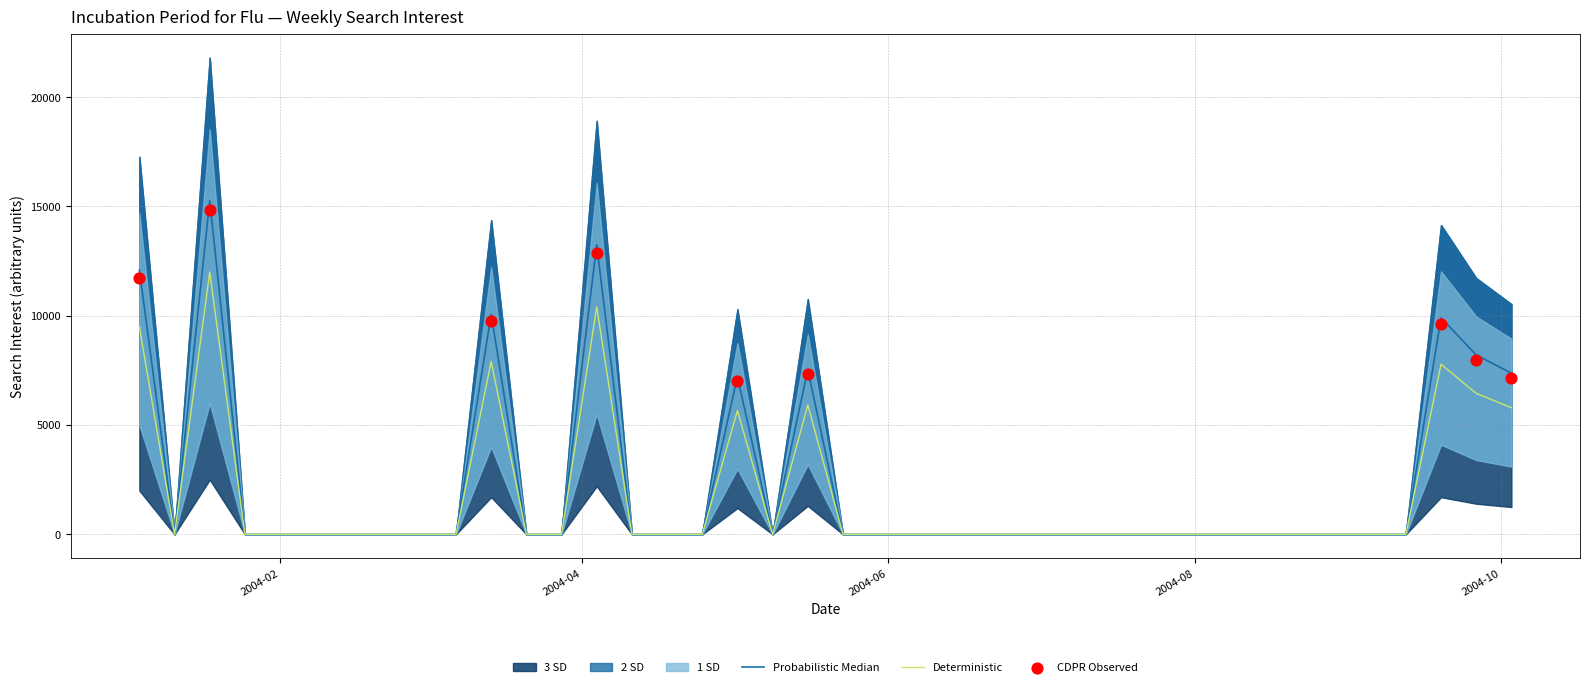

Is the value of incubation period for flu at 2004-07-11 greater than the value of 1 SD lower at 2004-07-11?

No